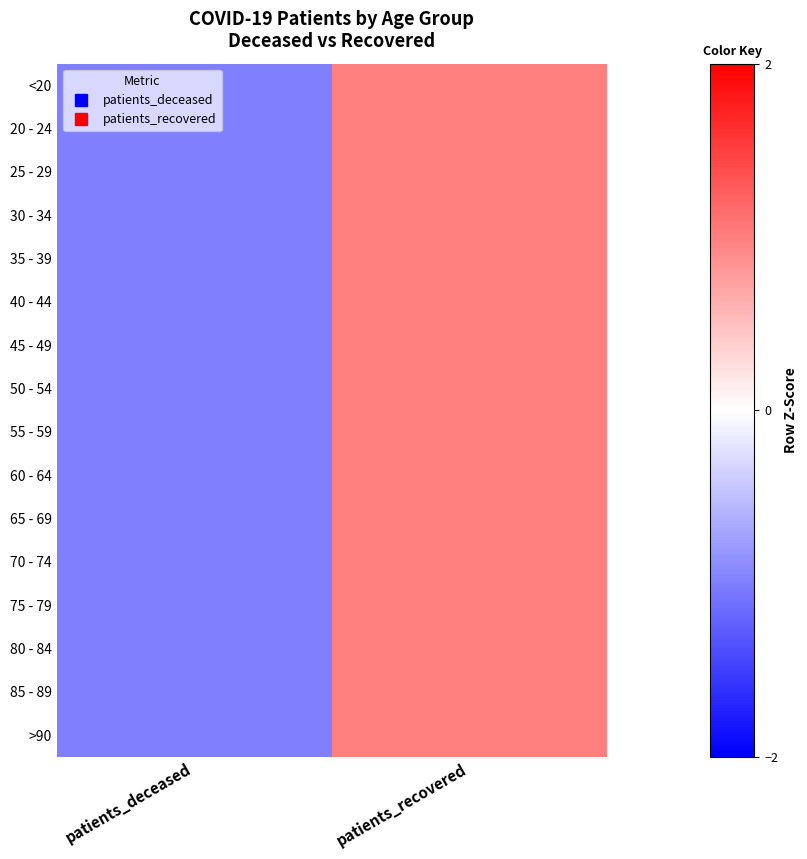

What is the total value across all series at patients_recovered?

16